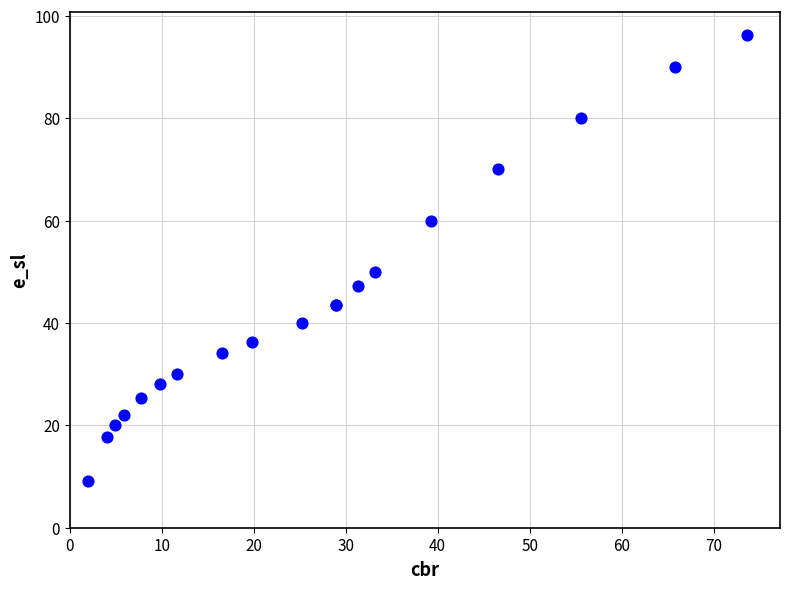

What Y value in the scatter plot is closest to 52?

50.0